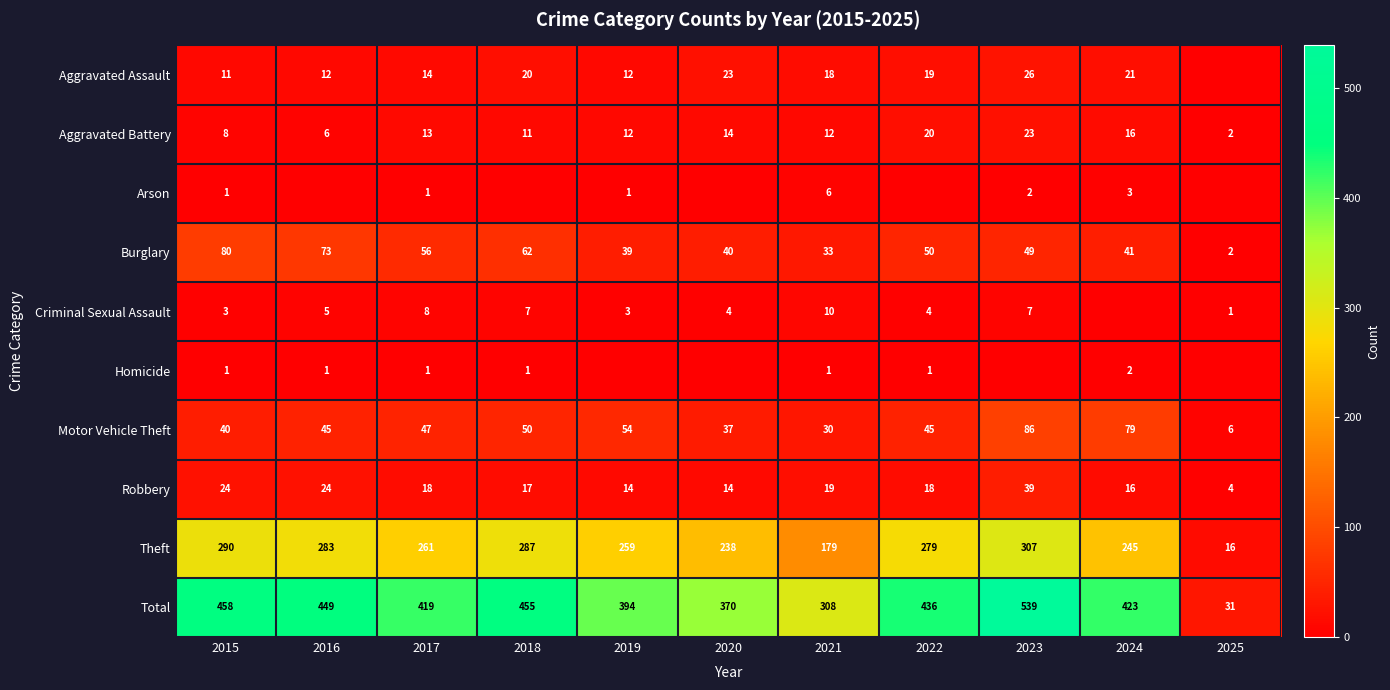

Where is Burglary nearest to the value 41?

2024